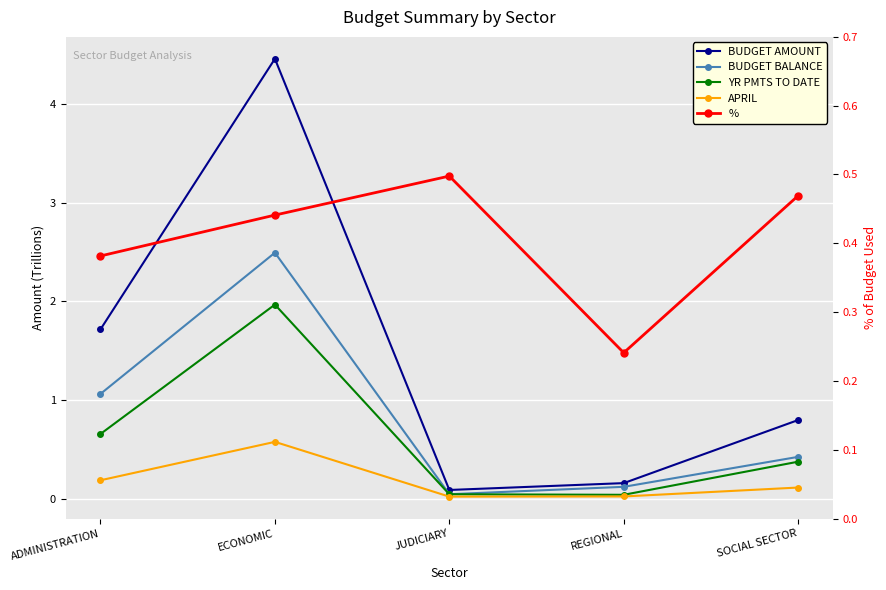

At ECONOMIC, list the series in order from largest to smallest.

BUDGET AMOUNT, BUDGET BALANCE, YR PMTS TO DATE, APRIL, %